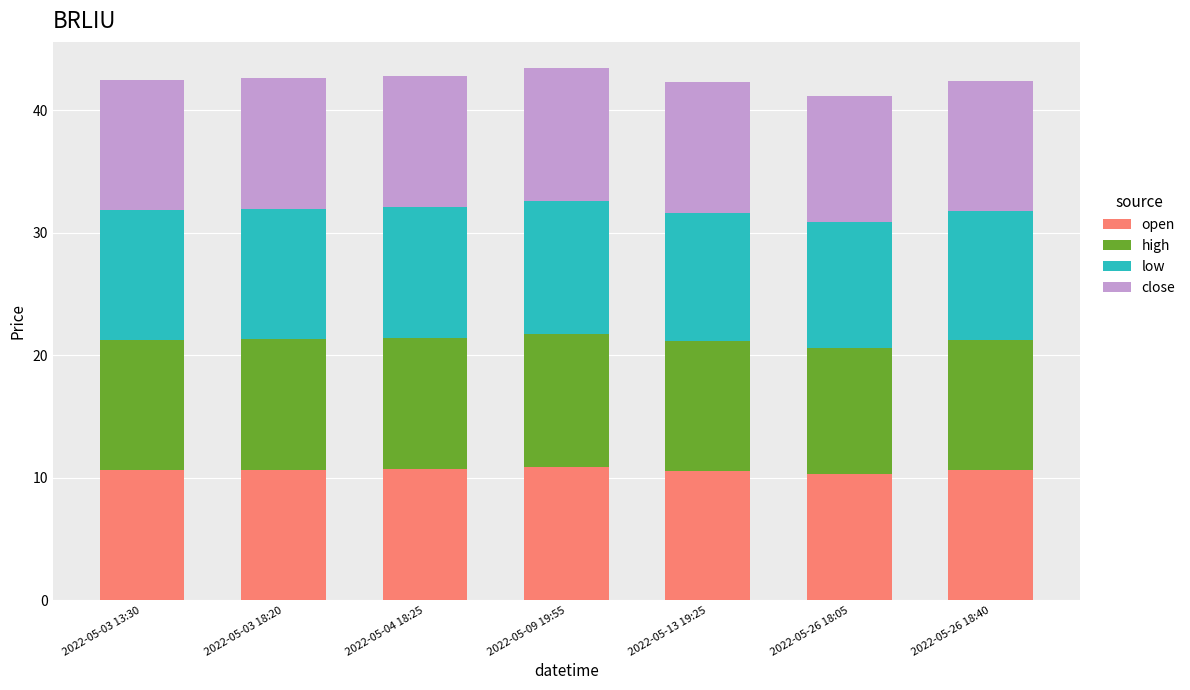

The open series shows 17.4 at 2022-05-13 19:25. True or false?

False